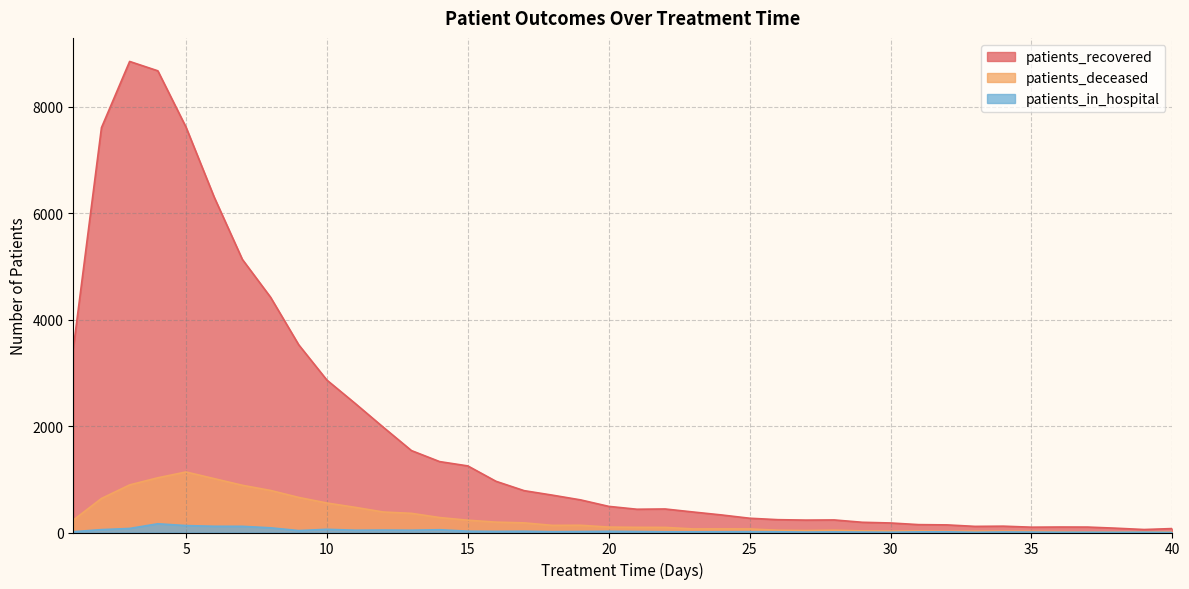

At how many categories does at least one series exceed 2945?

9